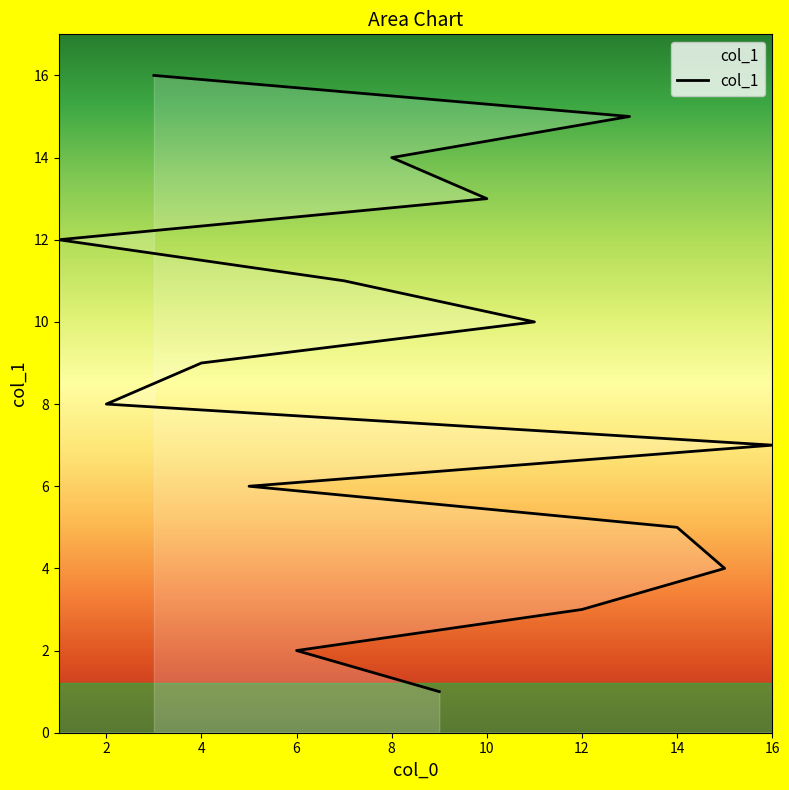

What is the difference between the maximum and second lowest values?

14